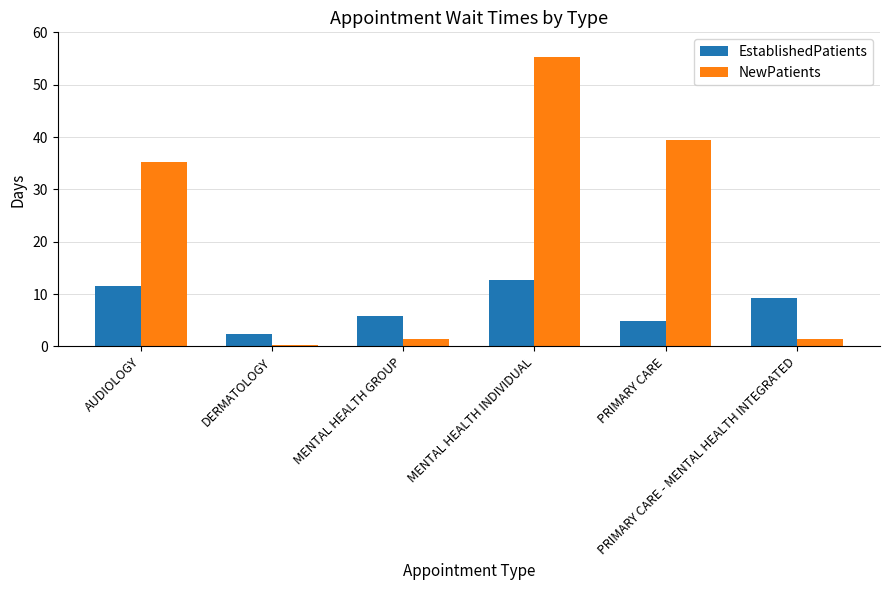

Where is EstablishedPatients nearest to the value 7?

MENTAL HEALTH GROUP